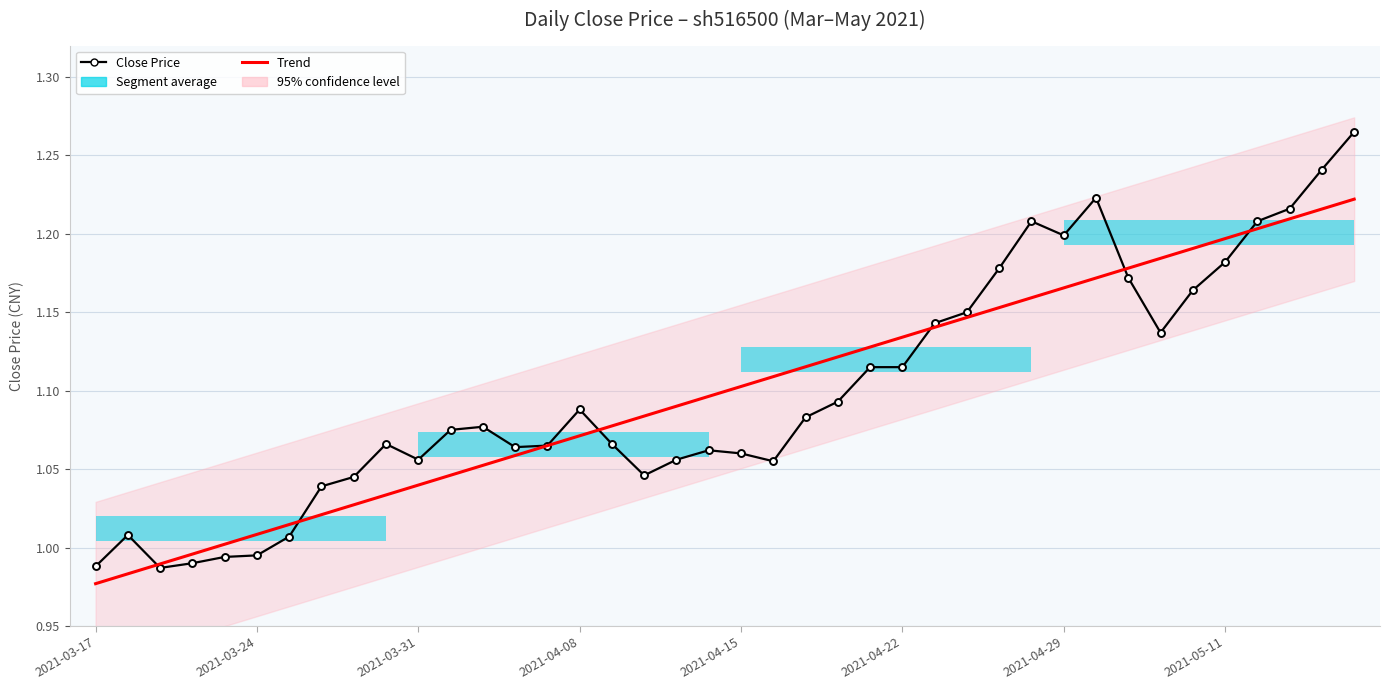

What is the sum of the Close Price values at 13 and 29?

2.3